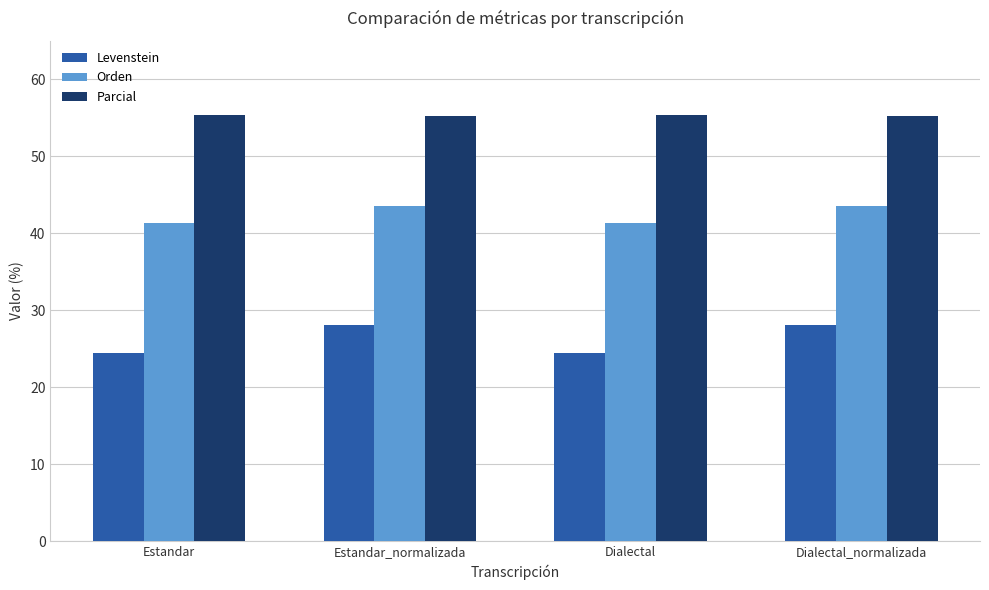

At how many categories does at least one series exceed 47?

4